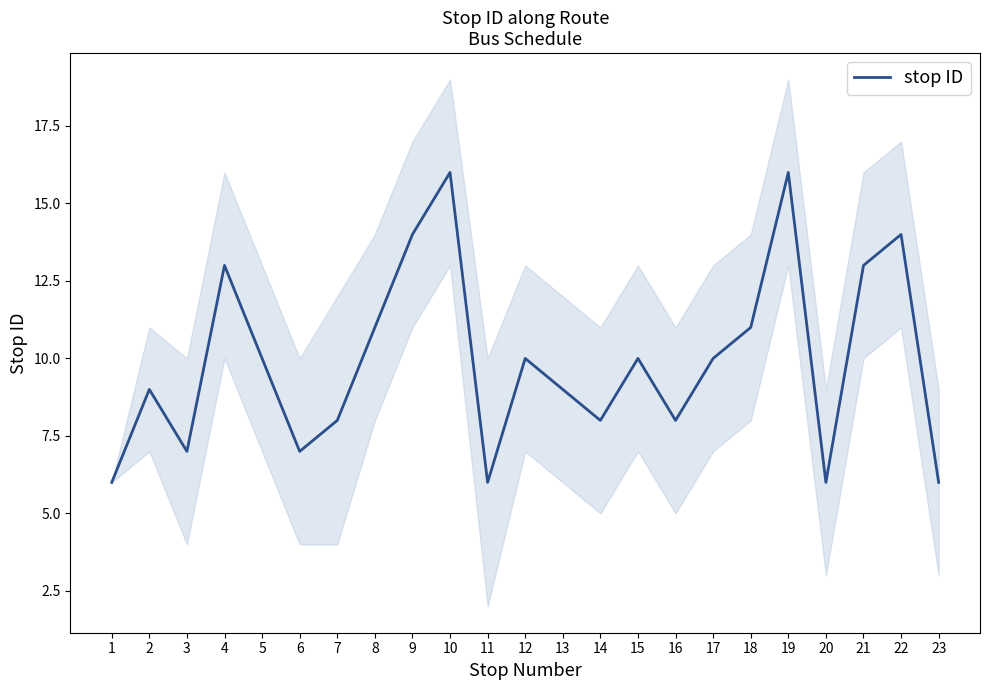

What is the sum of all values?

228